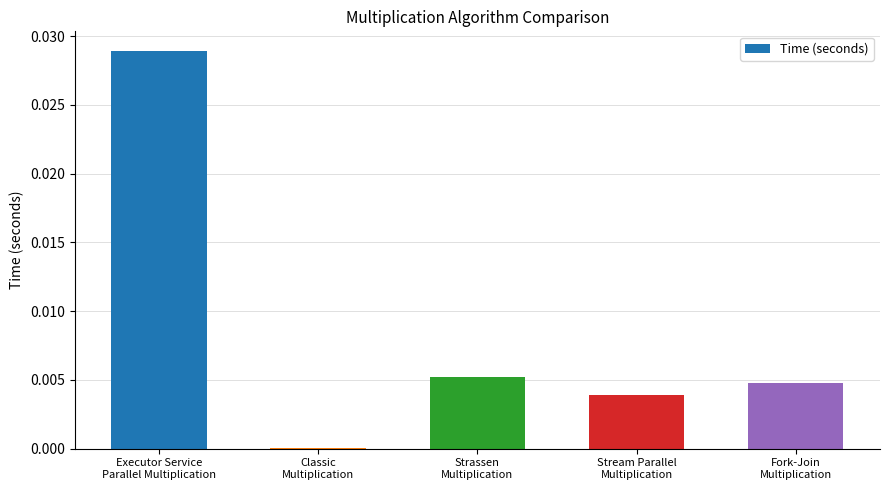

What position from the right is Strassen
Multiplication?

3